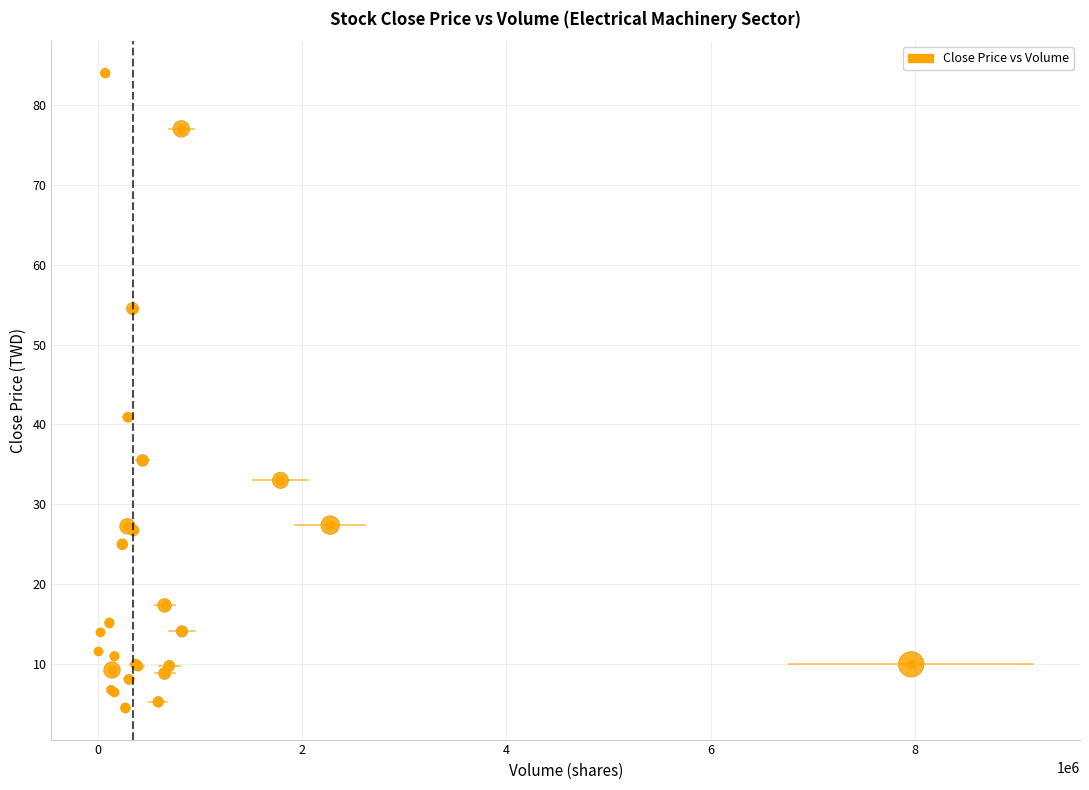

What Y value in the scatter plot is closest to 44?

40.9